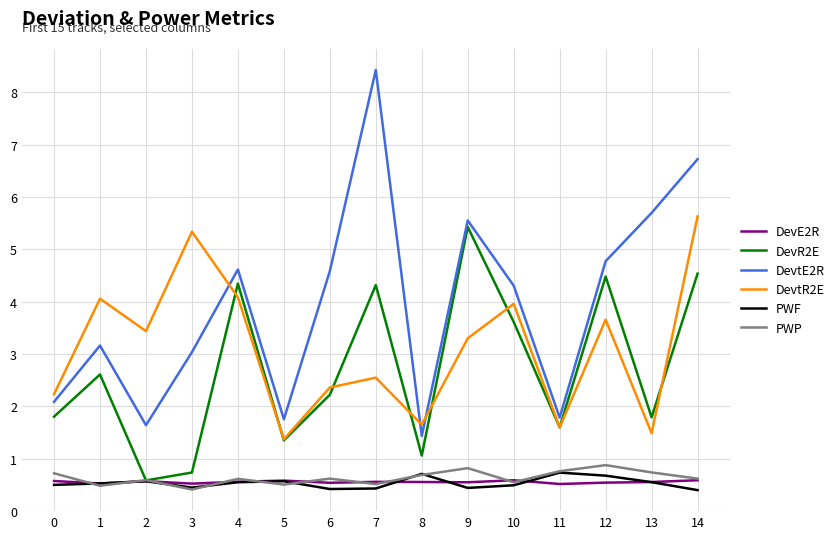

The PWP series shows 1.3 at 13. True or false?

False